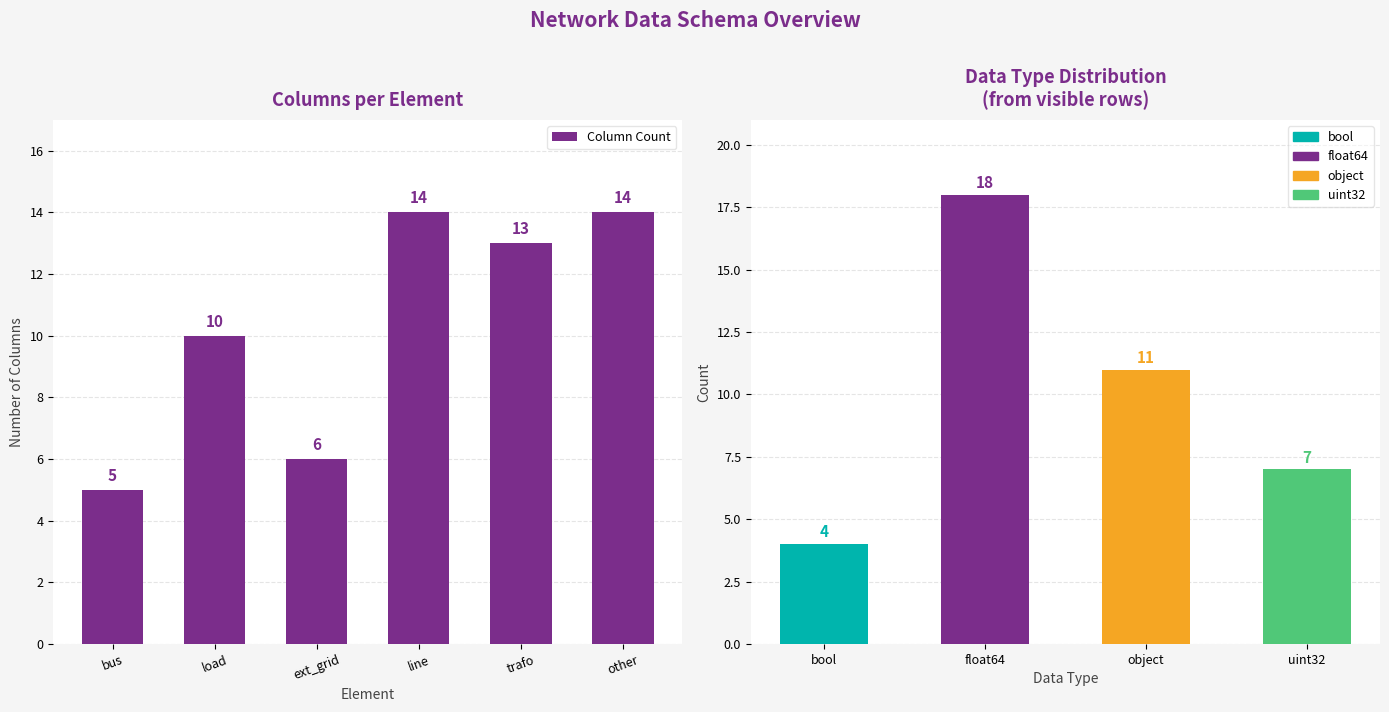

Rank the categories by value from lowest to highest.

bus, ext_grid, load, trafo, line, other